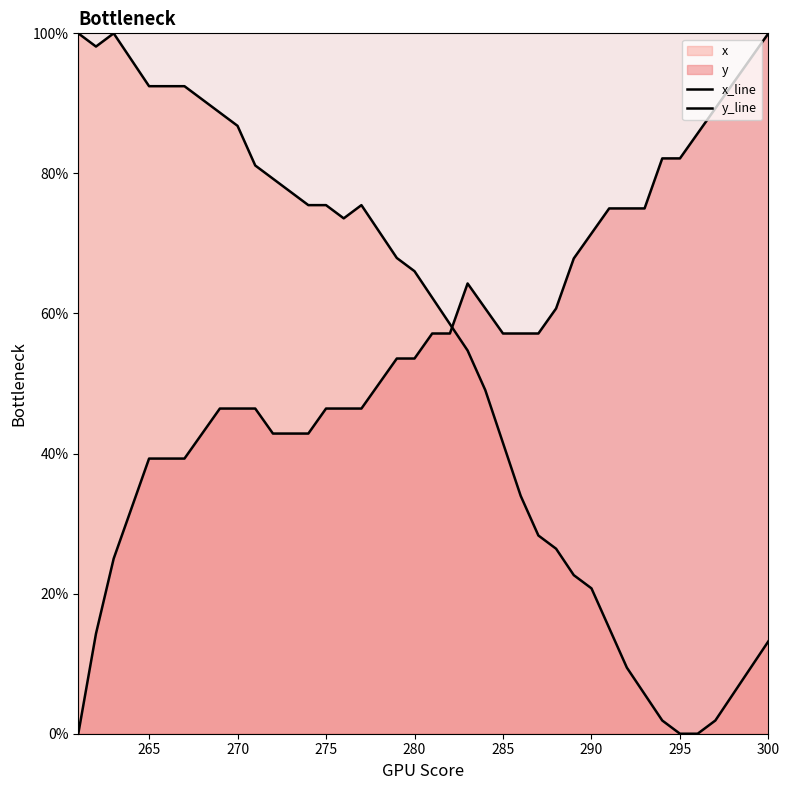

How many lines are shown in the chart?

2